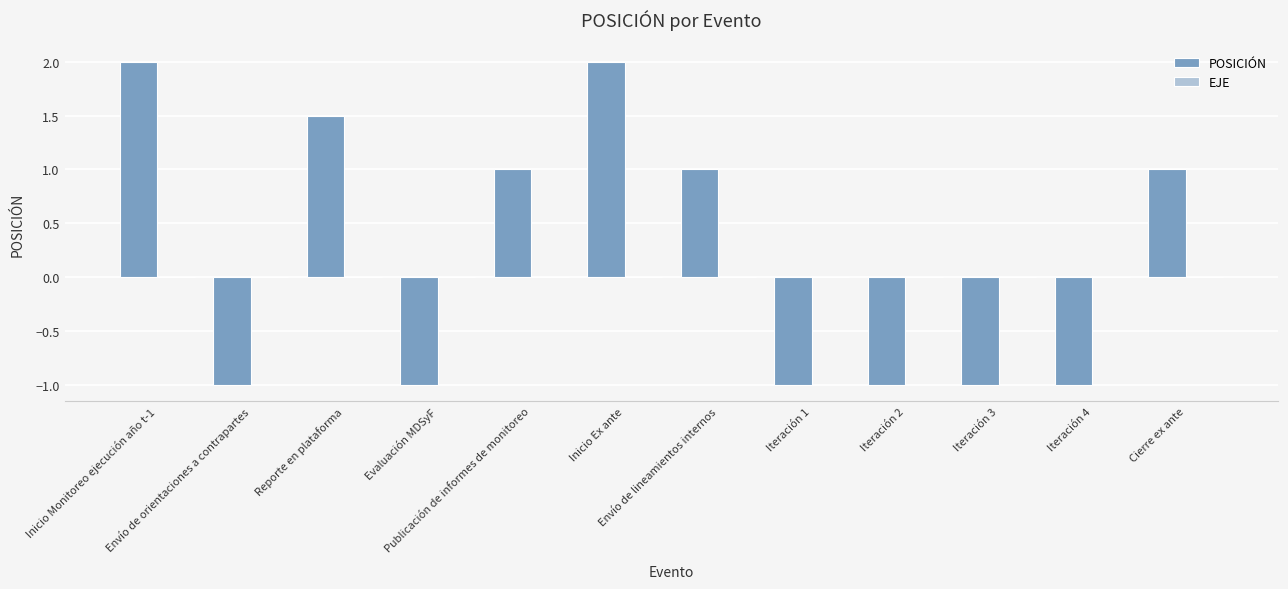

How many bars are there in total?

12